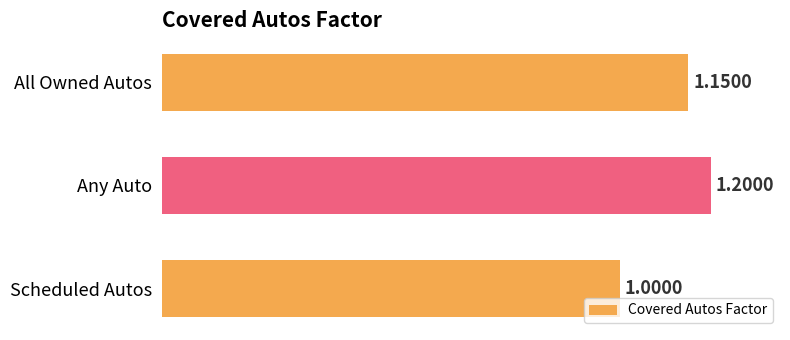

What is the ratio of the value at Any Auto to the value at Scheduled Autos?

1.2